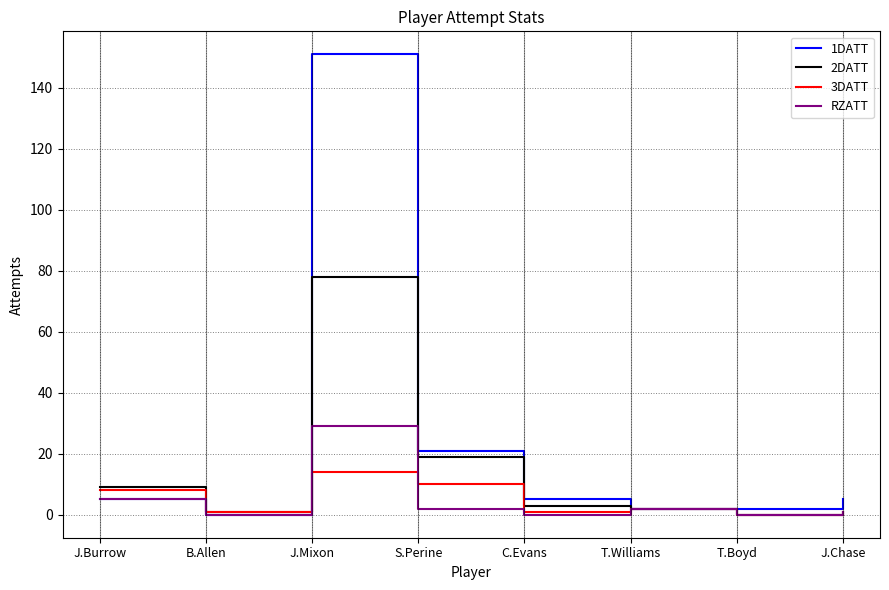

What is the difference between the highest and lowest values at J.Chase?

4